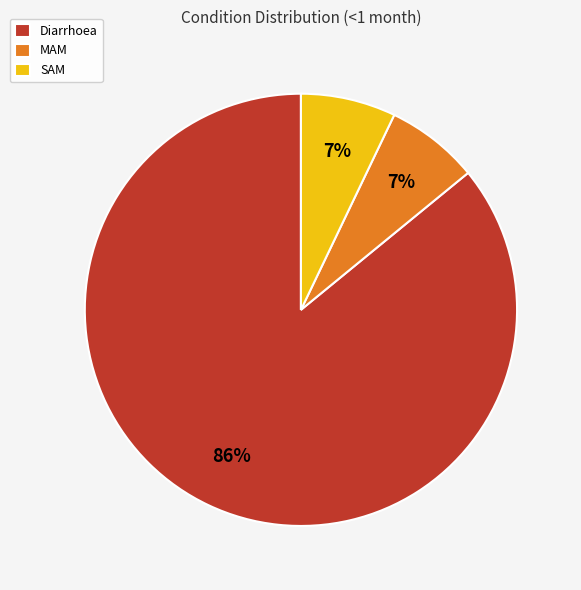

To the nearest percent, what is the combined percentage of Diarrhoea and SAM?

93%